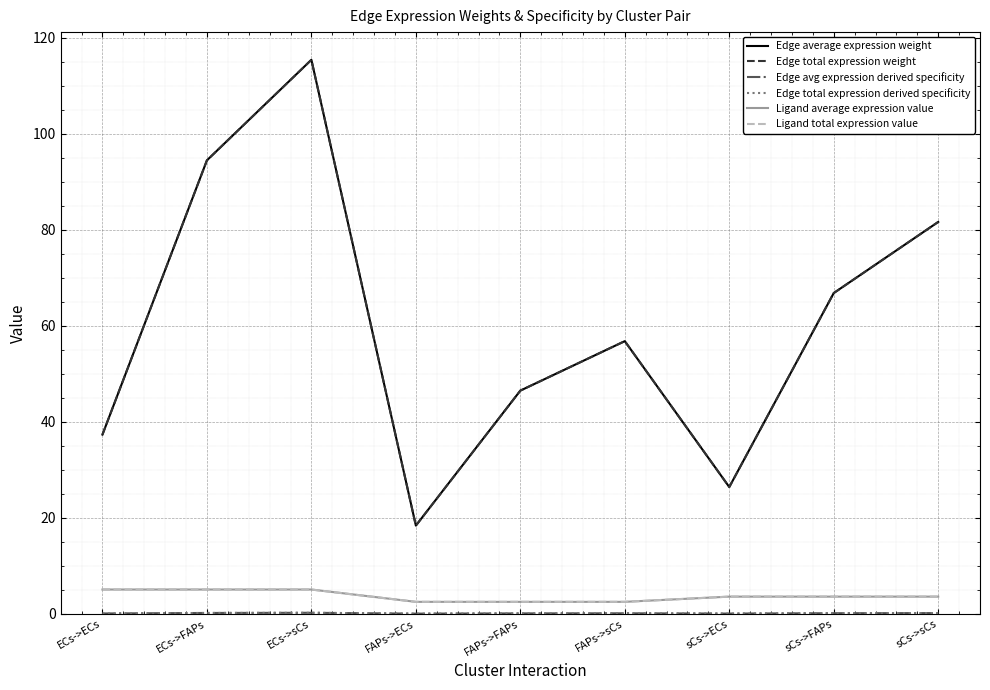

What is the label of the 6th point from the left?

FAPs->sCs